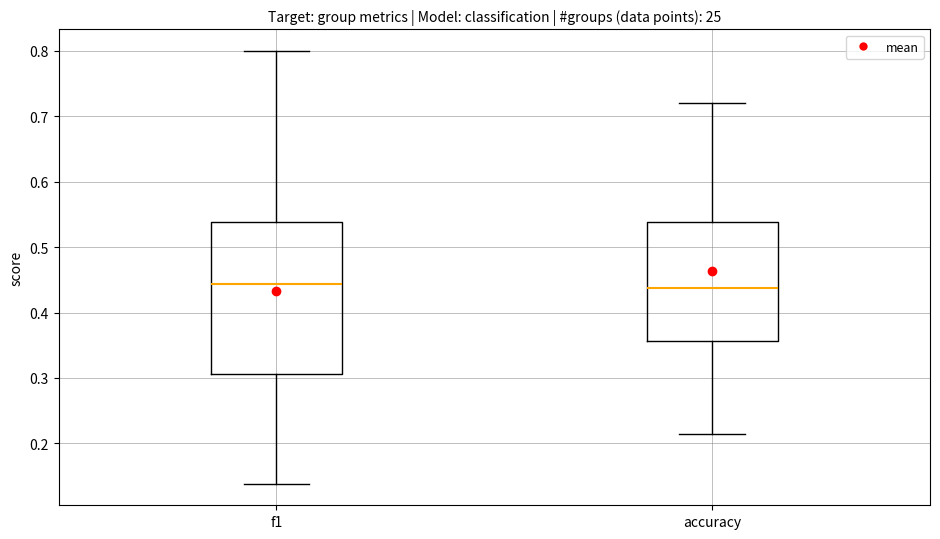

Reading left to right, transcribe this box plot: for each box, give where its median line is, the range the box spans, and where its two whiskers end, as read against the y-axis. The values are not printed on the chart, so give them approximately, as read against the axis.

f1: median 0.44, box 0.31 to 0.54, whiskers 0.14 to 0.80
accuracy: median 0.44, box 0.36 to 0.54, whiskers 0.21 to 0.72